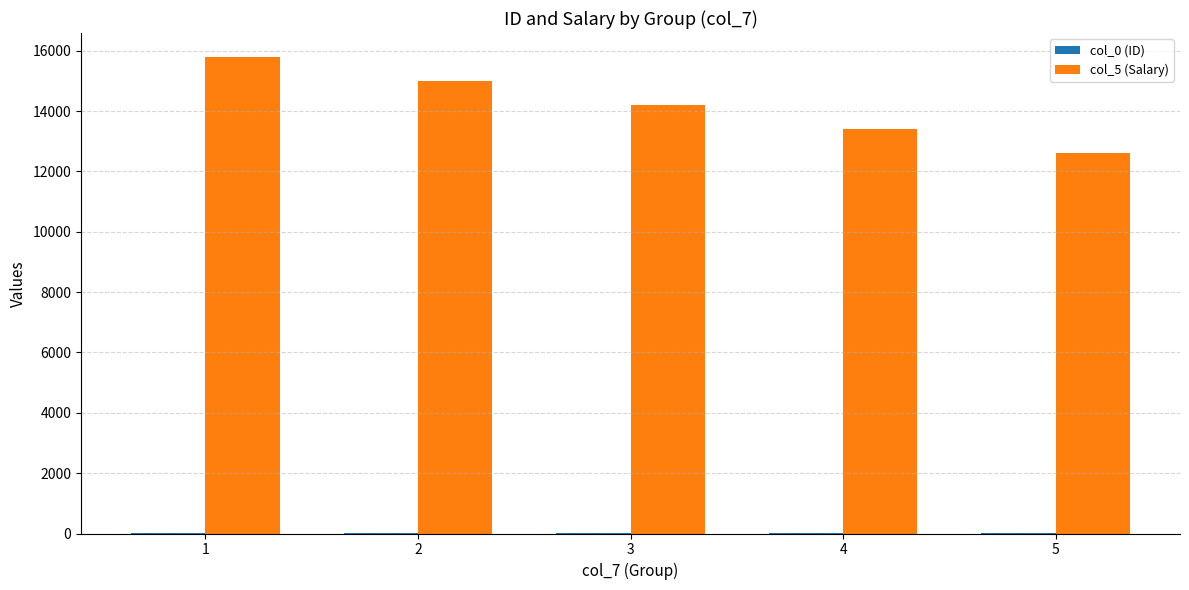

Where is col_5 (Salary) nearest to the value 14200?

3